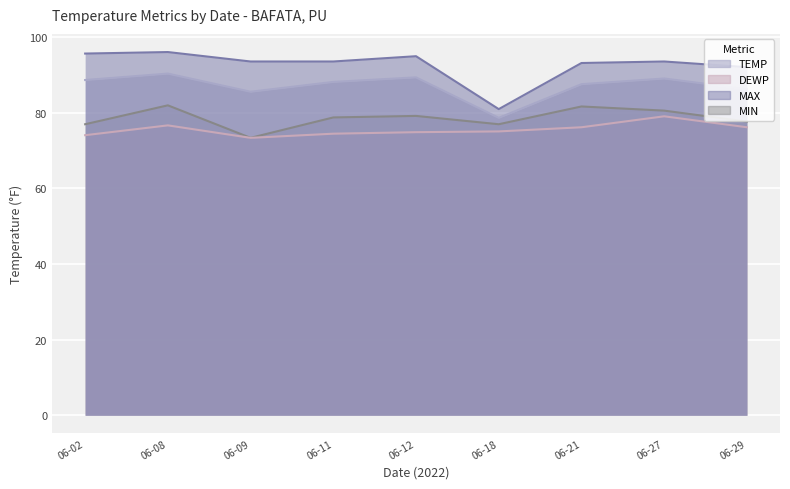

Which series has the largest range (max minus min)?

MAX